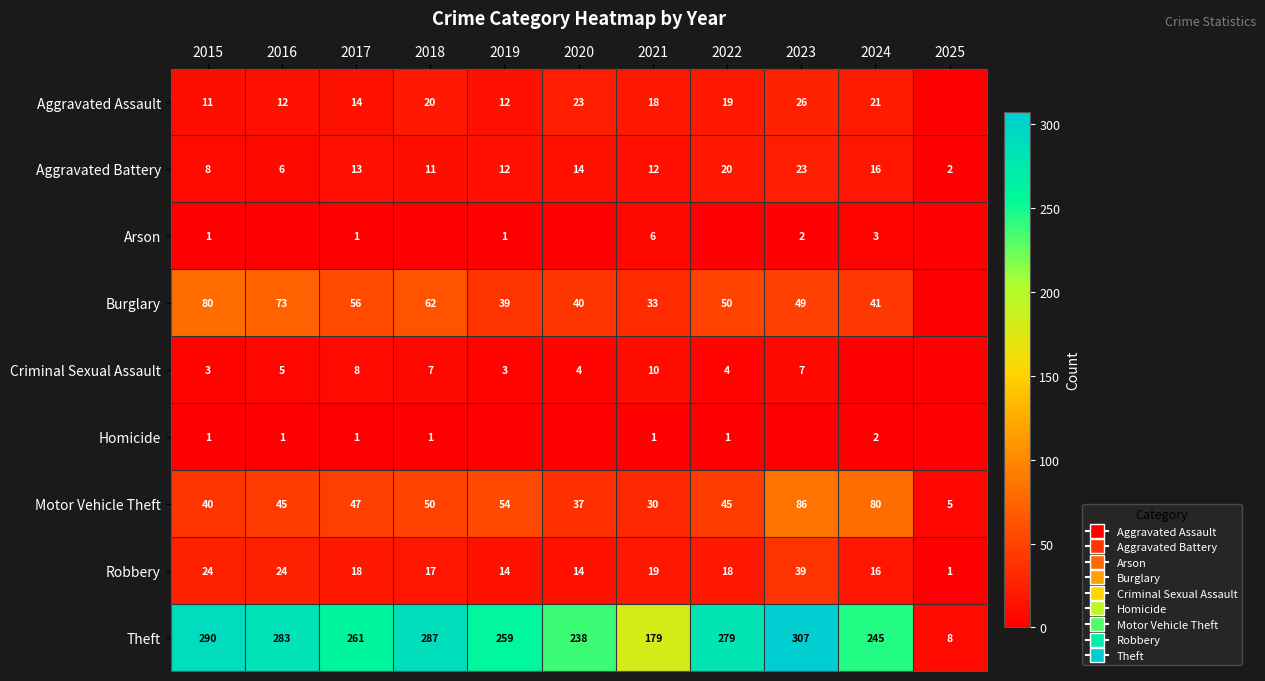

How many series are shown in this chart?

9